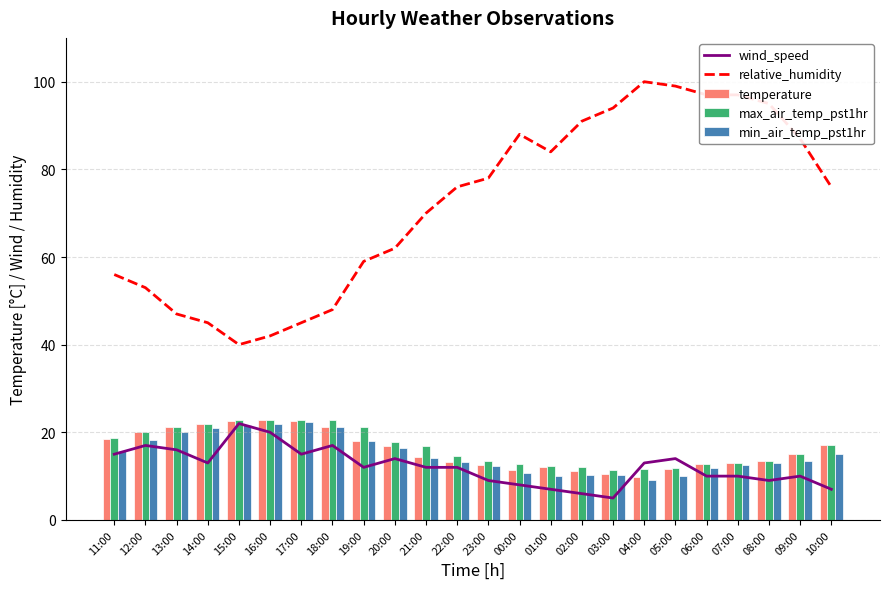

What is the difference between the maximum and minimum values in the temperature series?

12.8